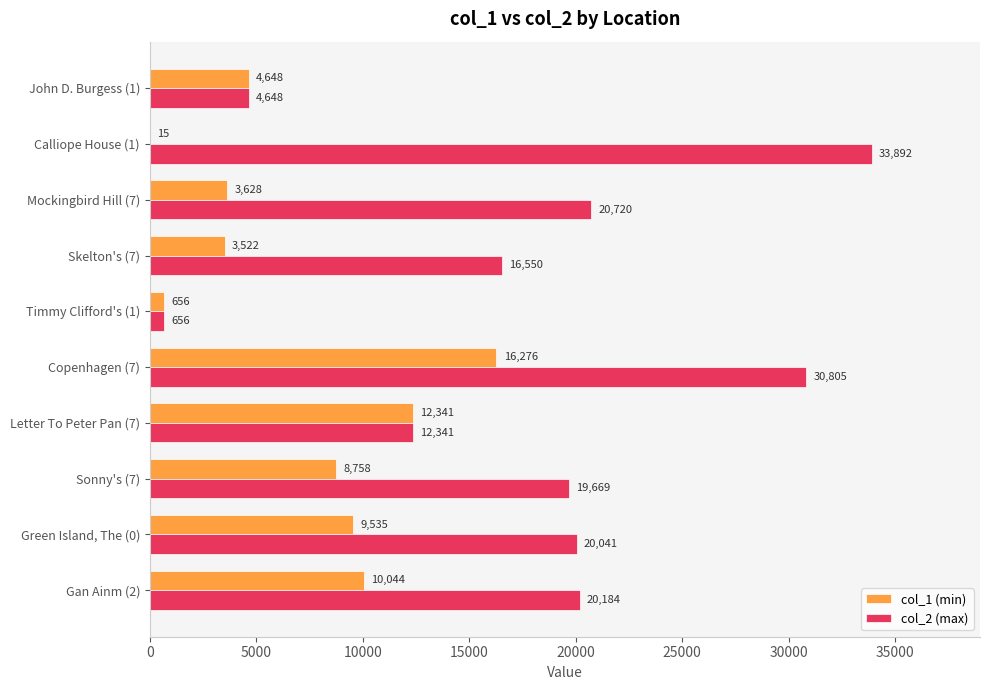

At which label is col_2 (max) closest to 17274?

Skelton's (7)